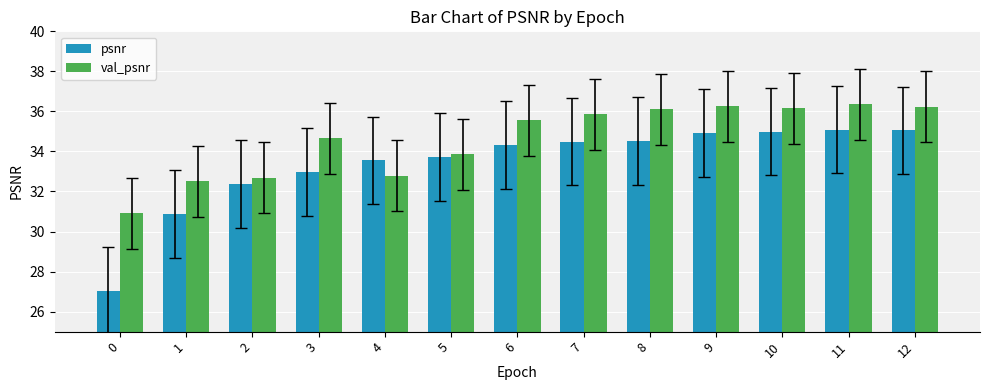

What are all the series names shown in the legend?

psnr, val_psnr